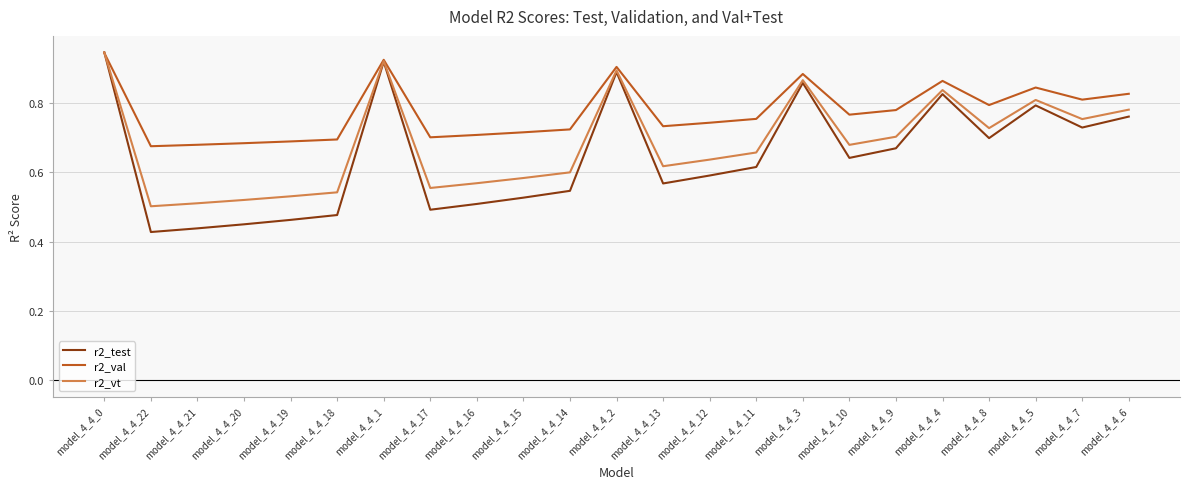

Which series has the widest spread of values?

r2_test